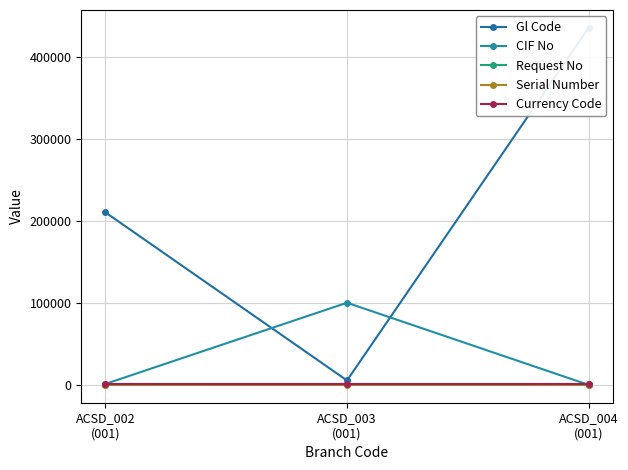

What position from the right is ACSD_002
(001)?

3